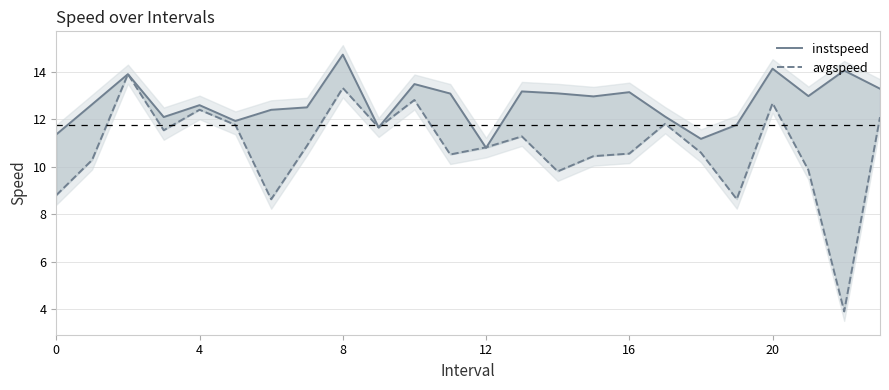

What is the label of the 6th point from the right?

18